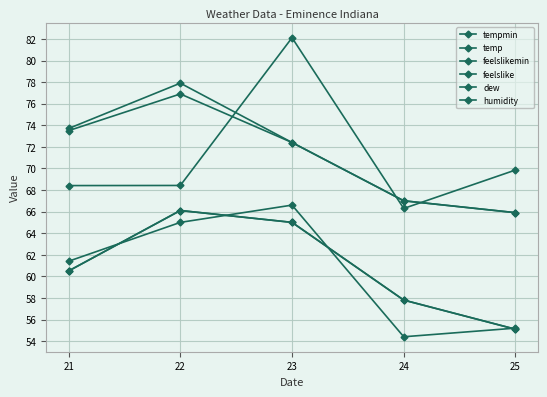

Is this an area chart (filled region under the line)?

No